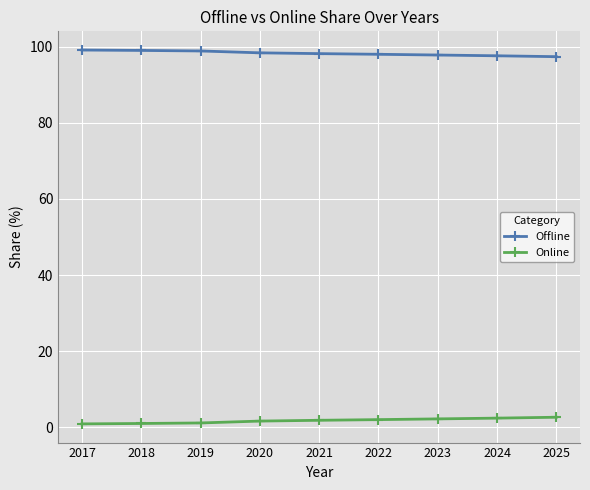

What is the maximum value shown in the chart?

99.1